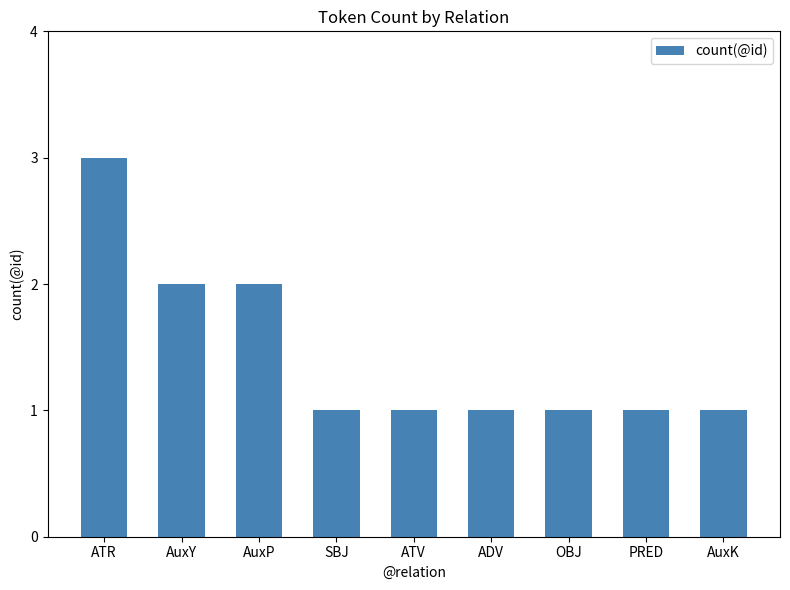

What is the difference between the values at AuxY and AuxK?

1